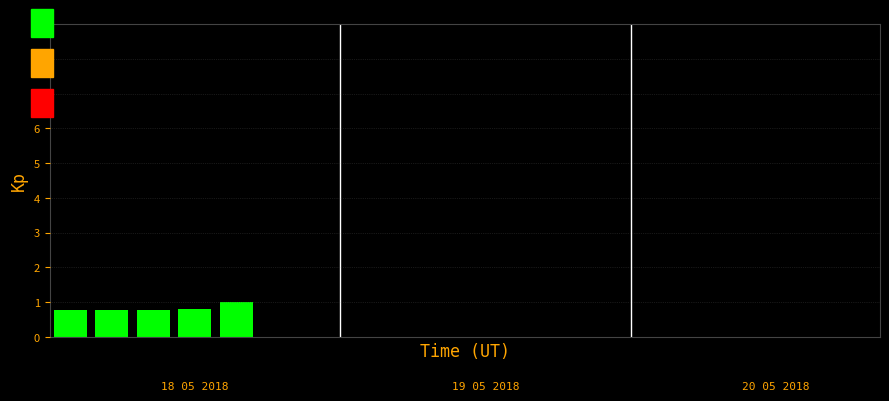

Reading right to left, what are all the values shown in this chart?

0.0	0.0	0.0	0.0	0.0	0.0	0.0	0.0	0.0	0.0	0.0	0.0	0.0	0.0	0.0	1.0	0.8	0.8	0.8	0.8